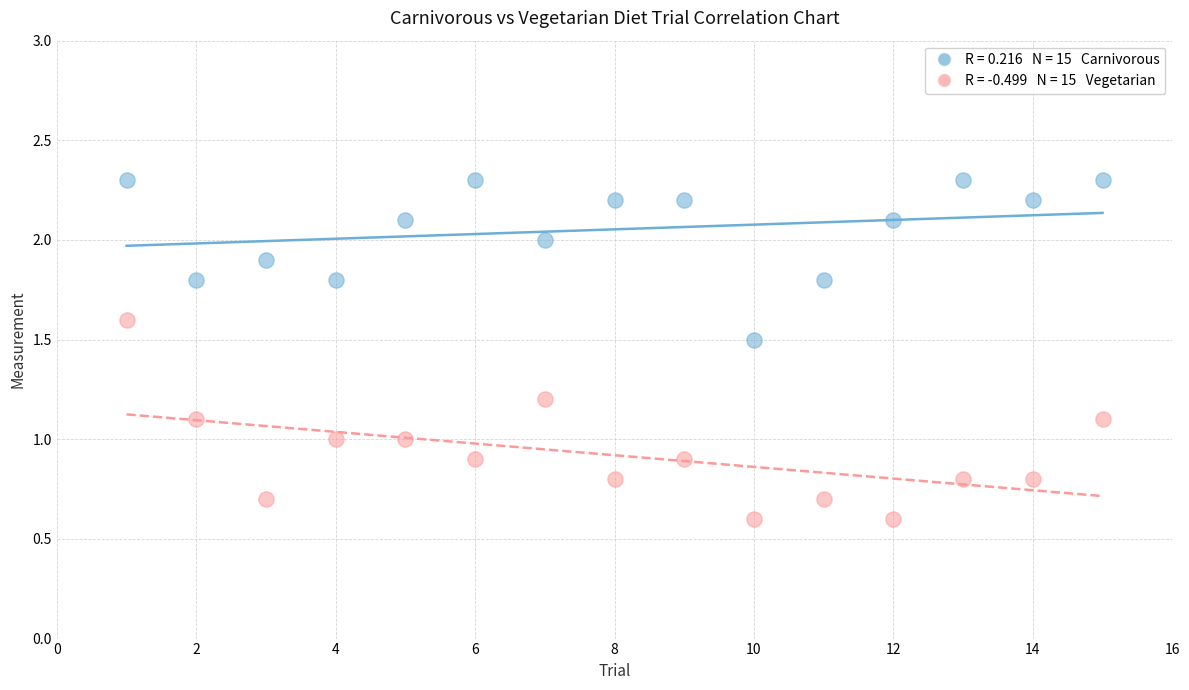

Across all data points, what is the range of Y values (max minus min)?

1.7